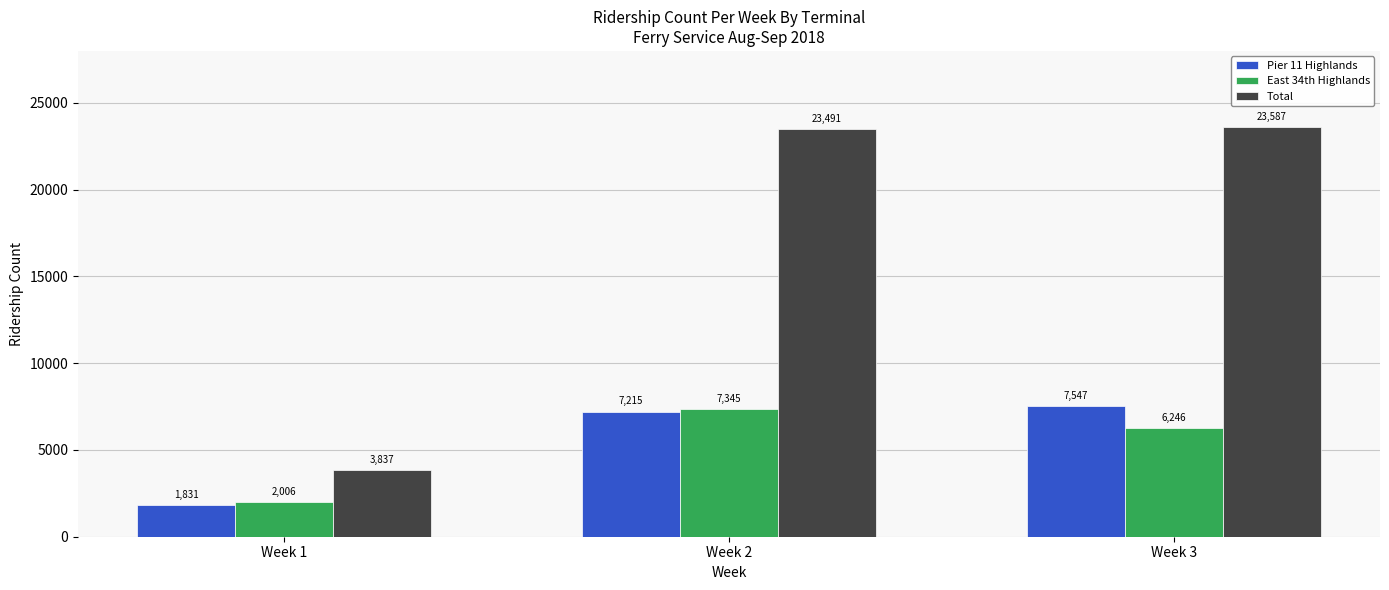

Count the number of categories in the chart.

3